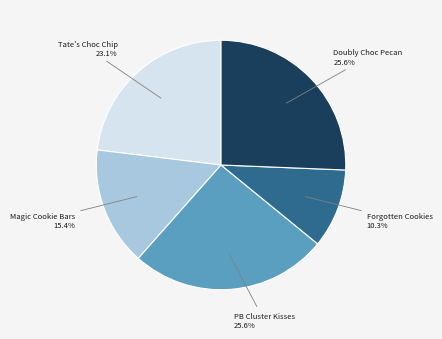

Does Magic Cookie Bars represent more than half of the total?

No